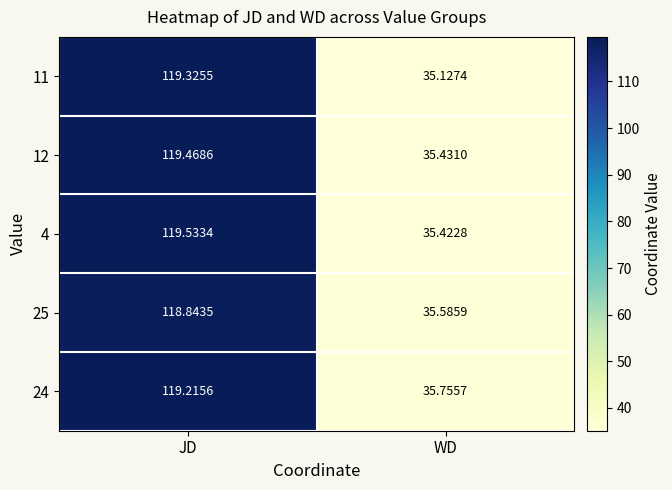

Which label corresponds to the largest value in the chart?

JD